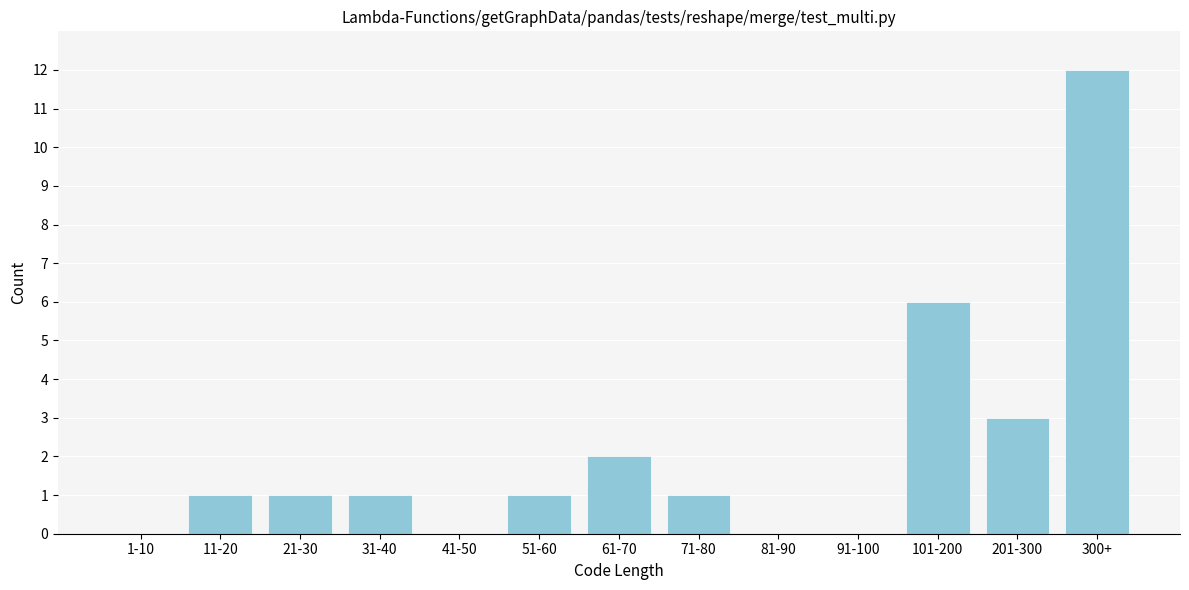

Between 71-80 and 91-100, which is larger?

71-80